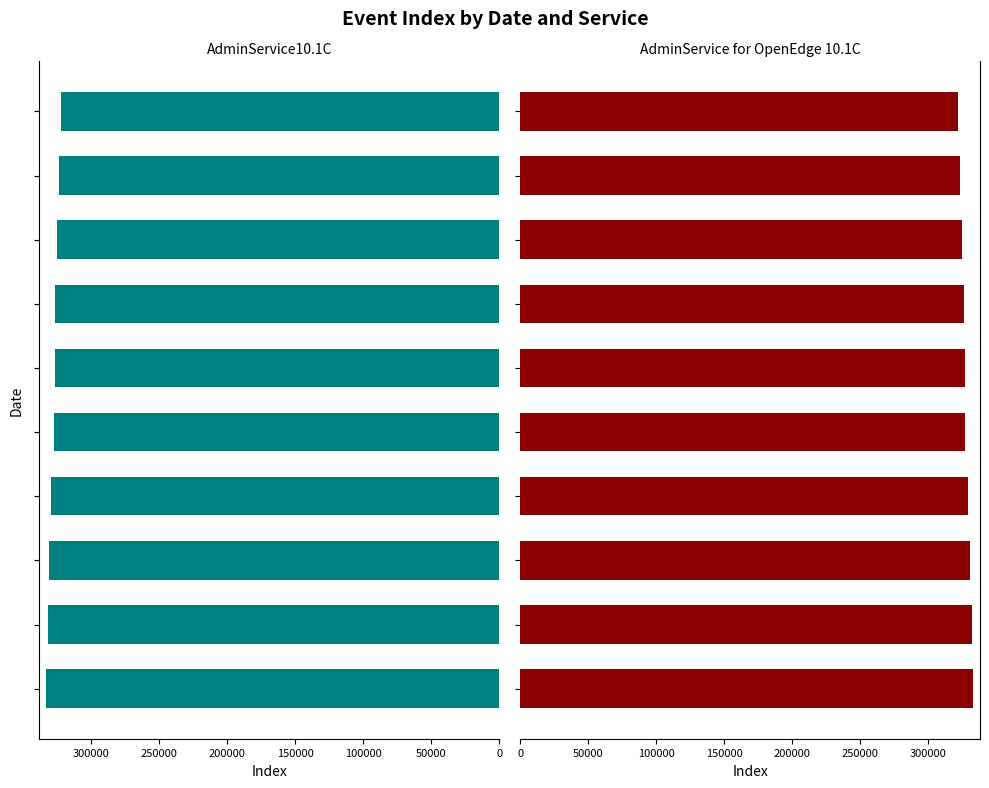

Count the AdminService for OpenEdge 10.1C values in the range 324942 to 330623.

6